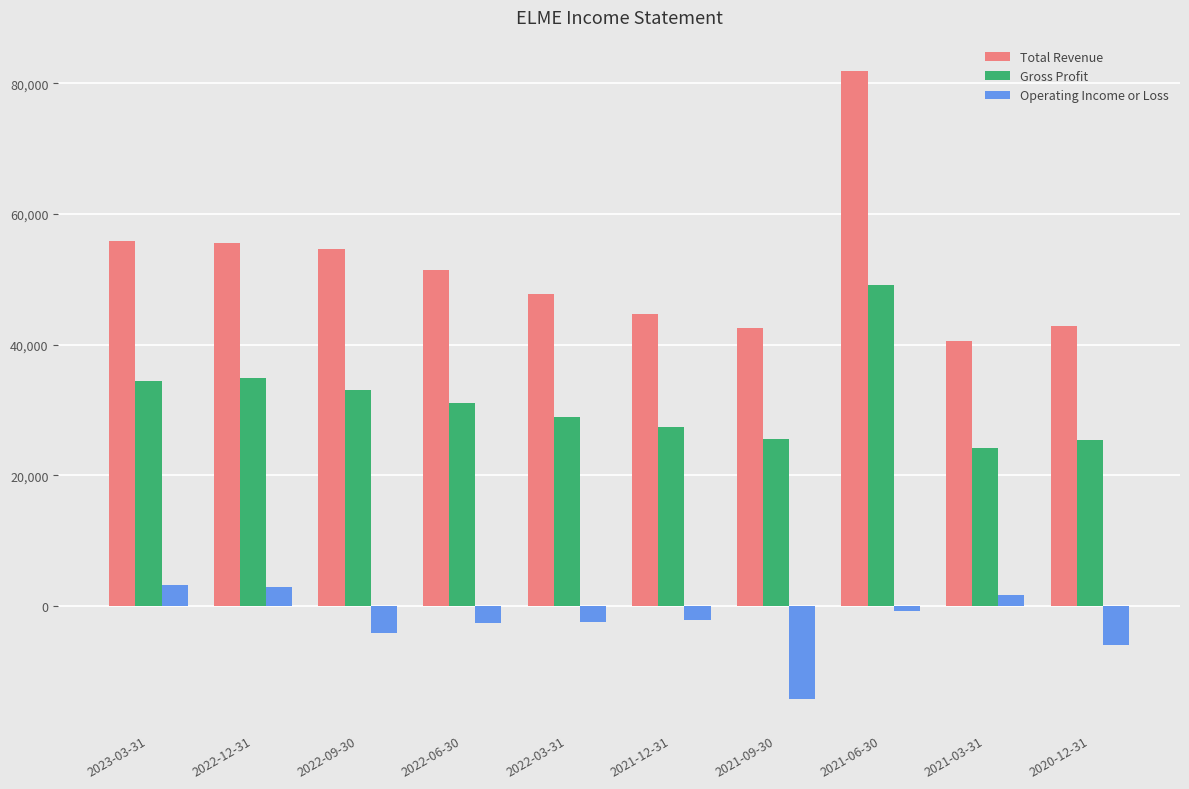

At which label does Gross Profit reach its minimum?

2021-03-31